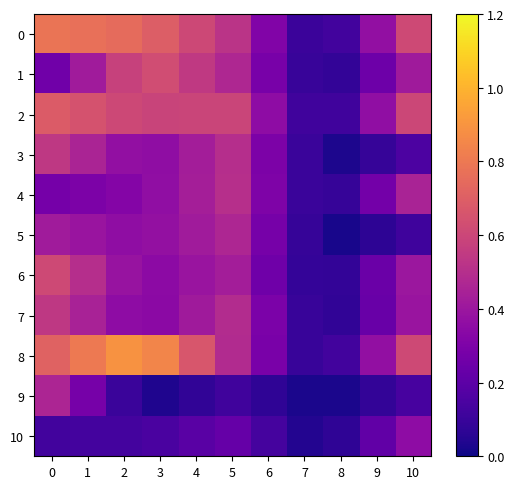

What is the spread (max minus min) of values at 8?

0.1